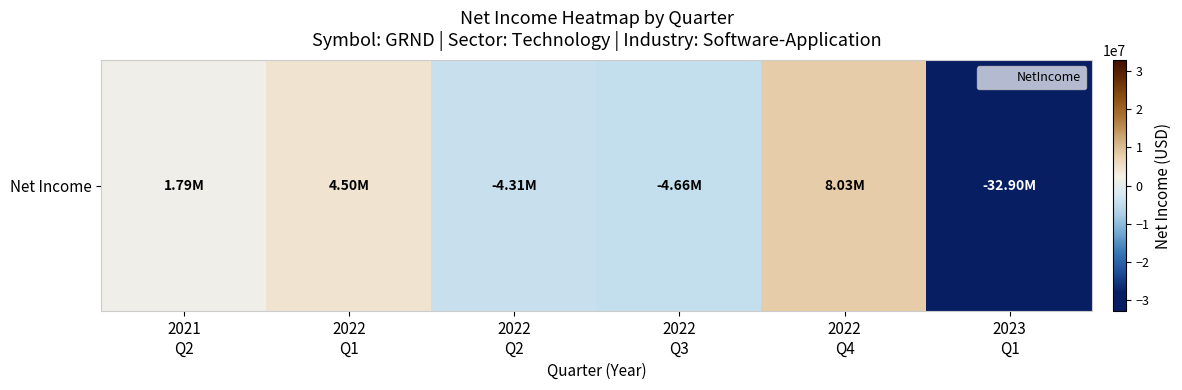

List the labels in order of value, smallest first.

2023
Q1, 2022
Q3, 2022
Q2, 2021
Q2, 2022
Q1, 2022
Q4